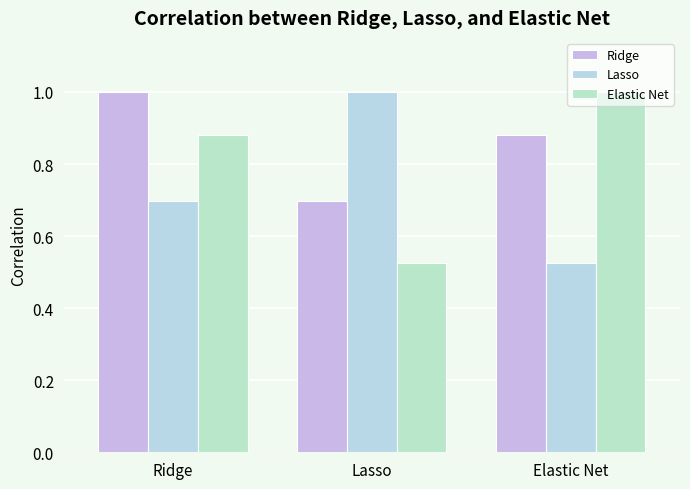

What is the total value across all series at Elastic Net?

2.4